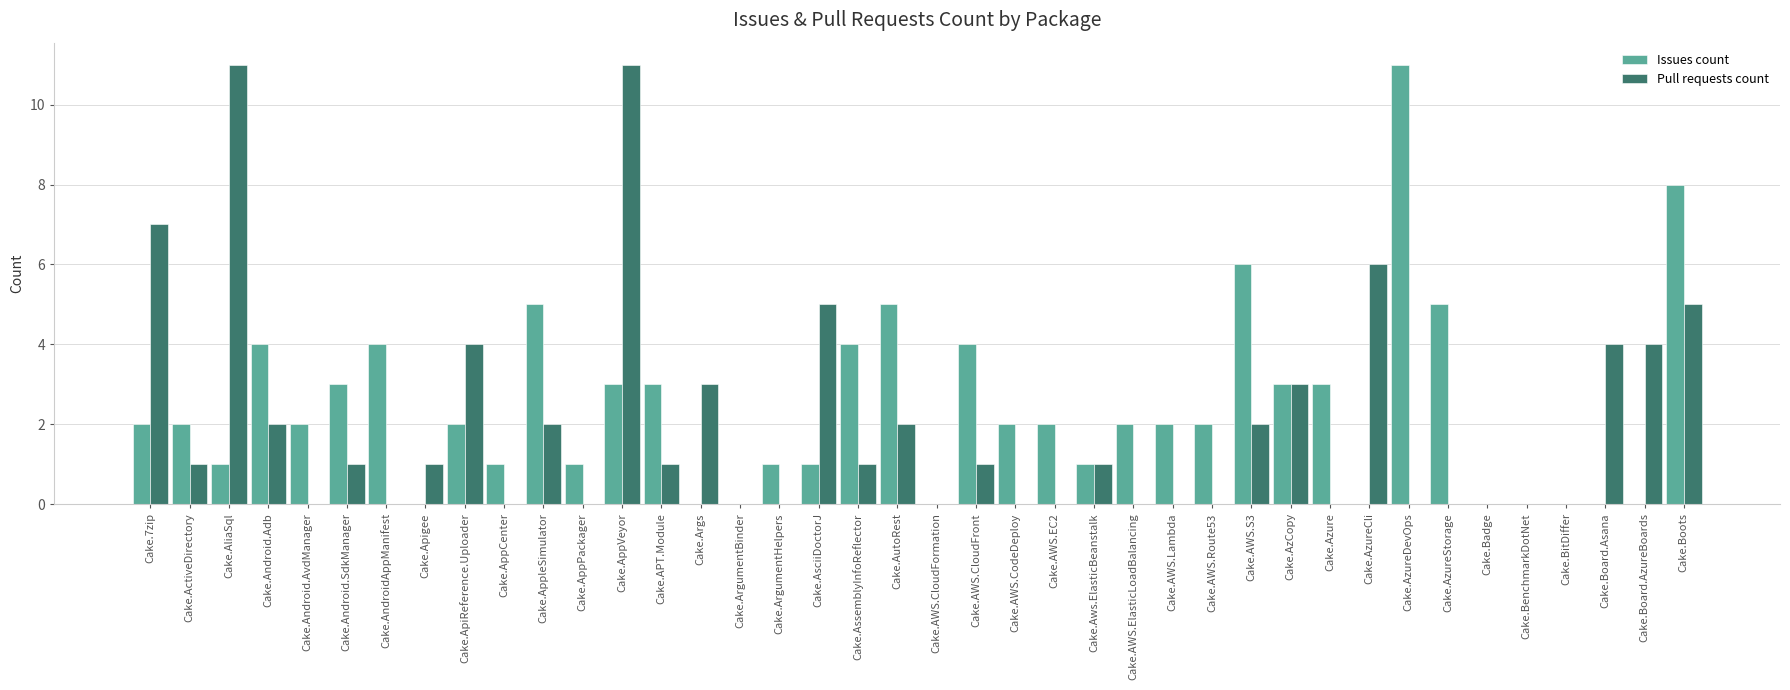

True or false: Issues count has a value of 0 at Cake.AWS.CloudFormation.

True